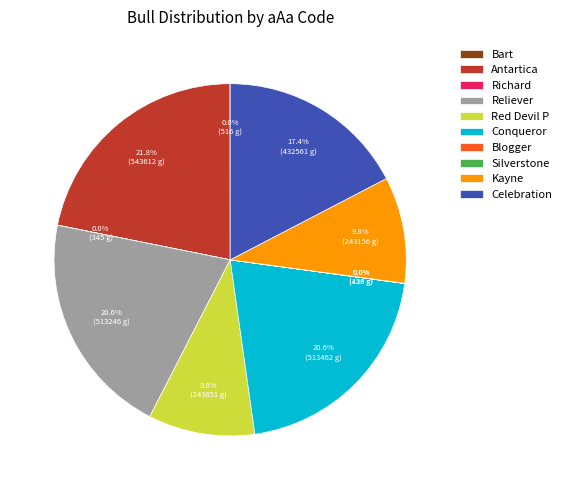

How much of the chart is everything except Reliever?

79.4%